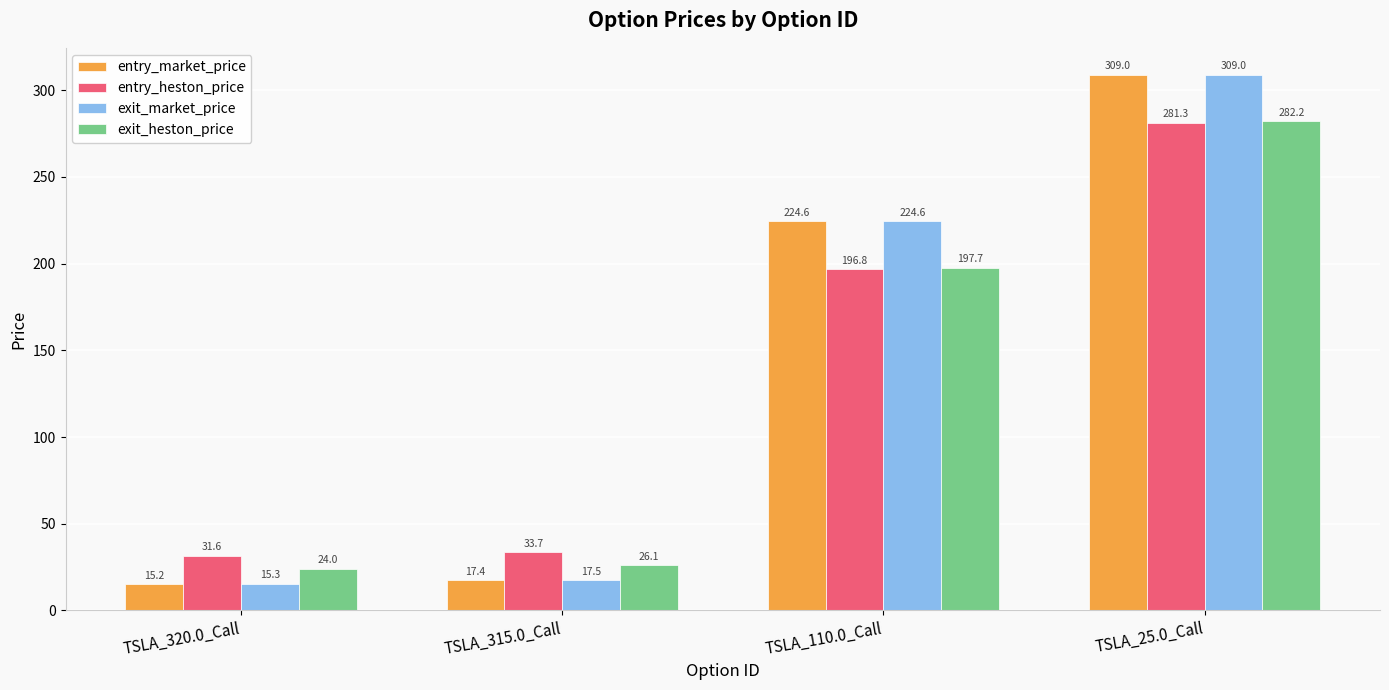

What position from the left is TSLA_110.0_Call?

3